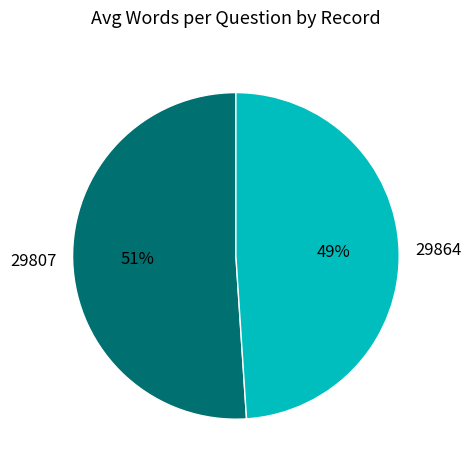

Is there any slice that represents more than half of the pie?

Yes